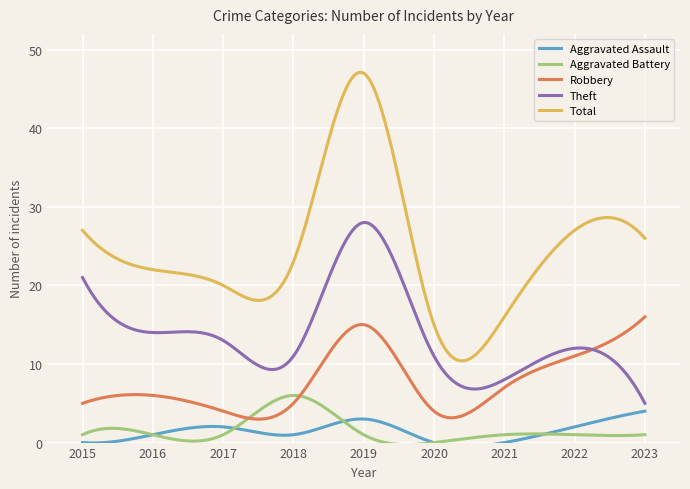

Between 2021 and 2016, which is larger?

2016